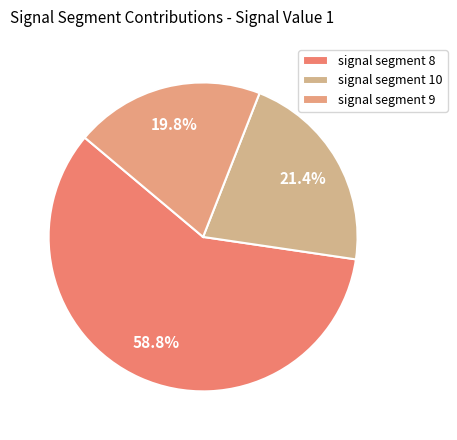

Rank the categories by value from highest to lowest.

signal segment 8, signal segment 10, signal segment 9